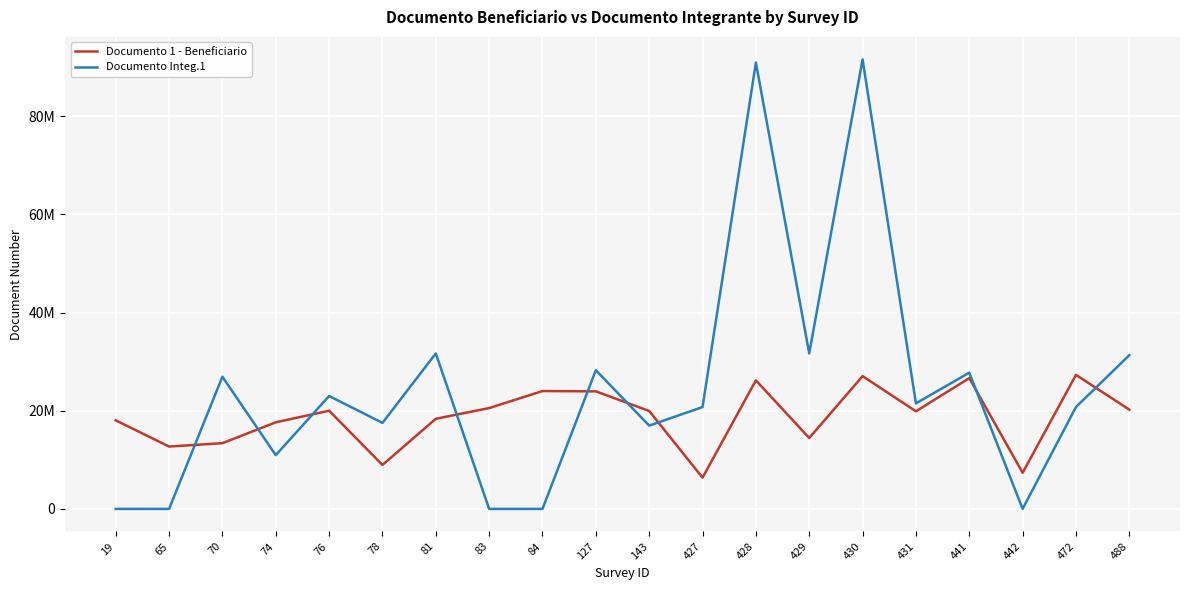

What is the difference between the highest and lowest values at 143?

2980489